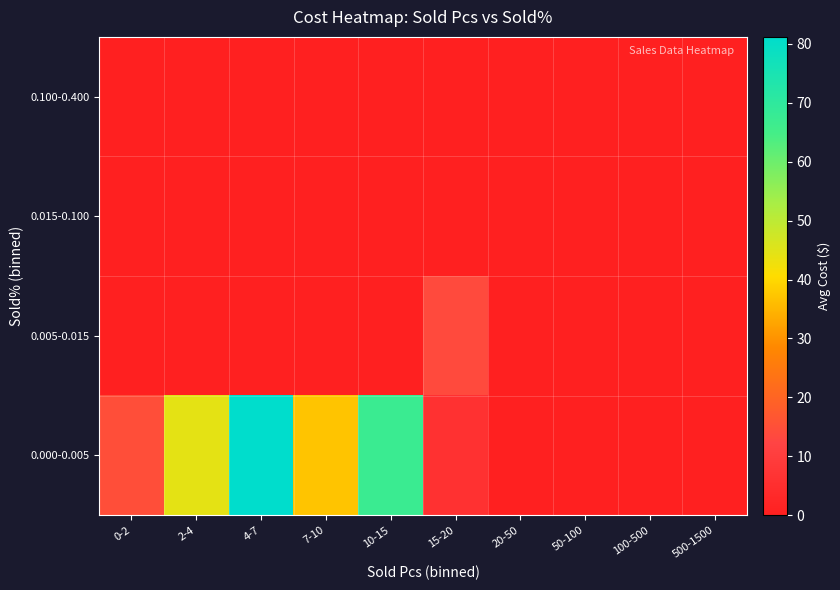

List the series in order of their peak value, highest first.

0.000-0.005, 0.005-0.015, 0.100-0.400, 0.015-0.100